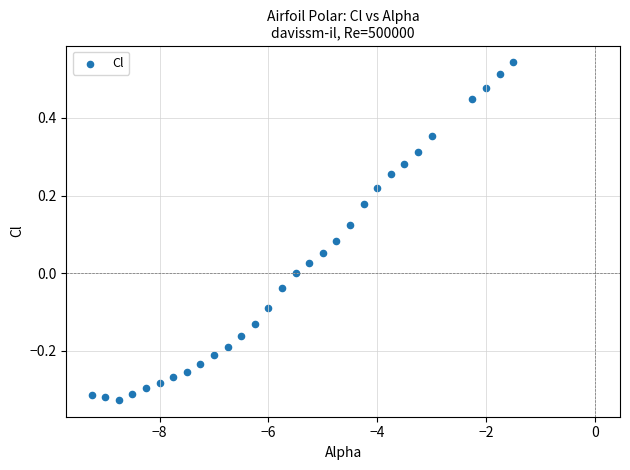

What is the range of X values (max minus min)?

7.8